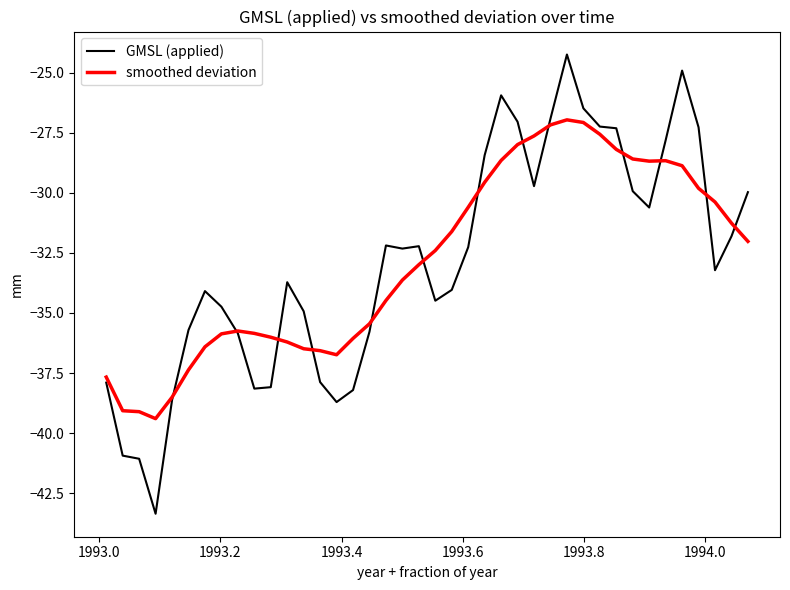

What is the average value of the GMSL (applied) series?

-32.9